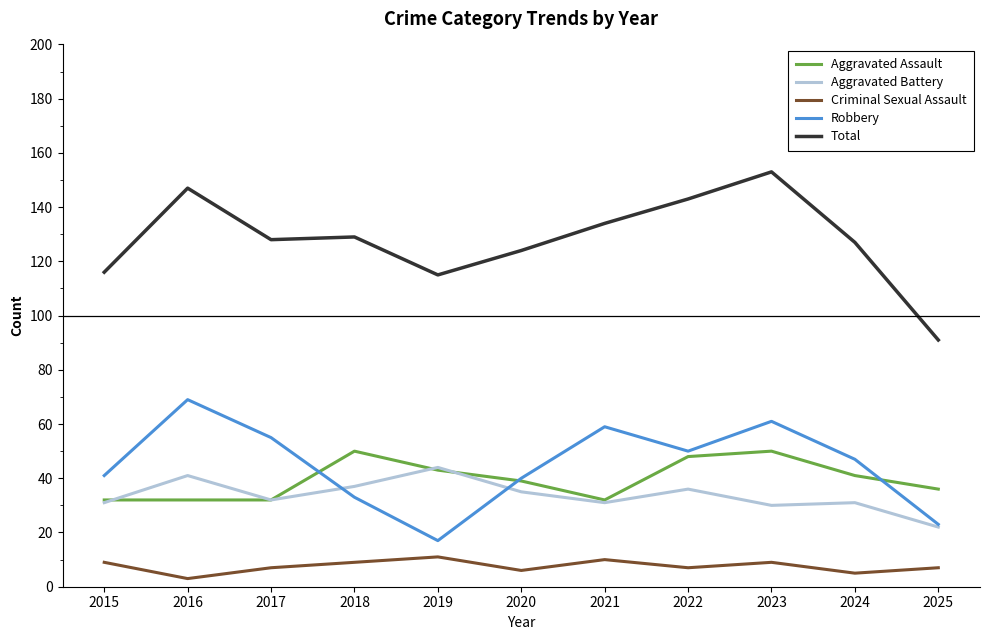

Reading left to right, extract all data points from this chart.

Aggravated Assault: 2015=32	2016=32	2017=32	2018=50	2019=43	2020=39	2021=32	2022=48	2023=50	2024=41	2025=36
Aggravated Battery: 2015=31	2016=41	2017=32	2018=37	2019=44	2020=35	2021=31	2022=36	2023=30	2024=31	2025=22
Criminal Sexual Assault: 2015=9	2016=3	2017=7	2018=9	2019=11	2020=6	2021=10	2022=7	2023=9	2024=5	2025=7
Robbery: 2015=41	2016=69	2017=55	2018=33	2019=17	2020=40	2021=59	2022=50	2023=61	2024=47	2025=23
Total: 2015=116	2016=147	2017=128	2018=129	2019=115	2020=124	2021=134	2022=143	2023=153	2024=127	2025=91